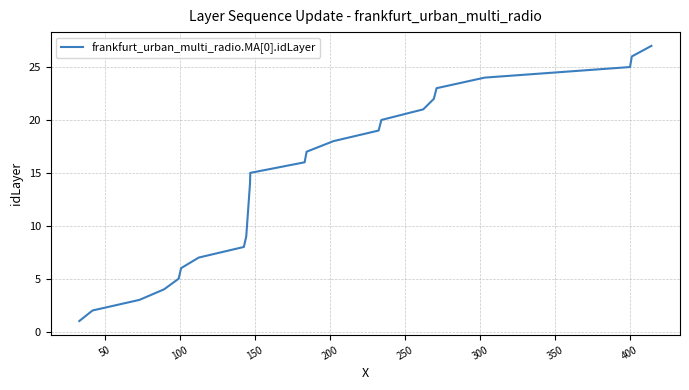

What is the difference between the maximum and minimum values?

26